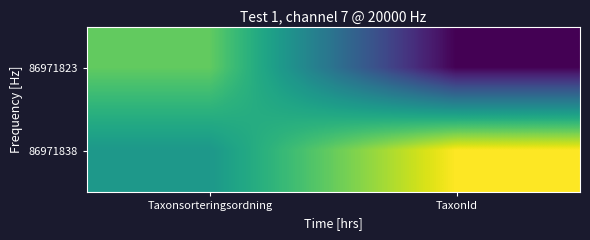

How many distinct data groups are displayed?

2